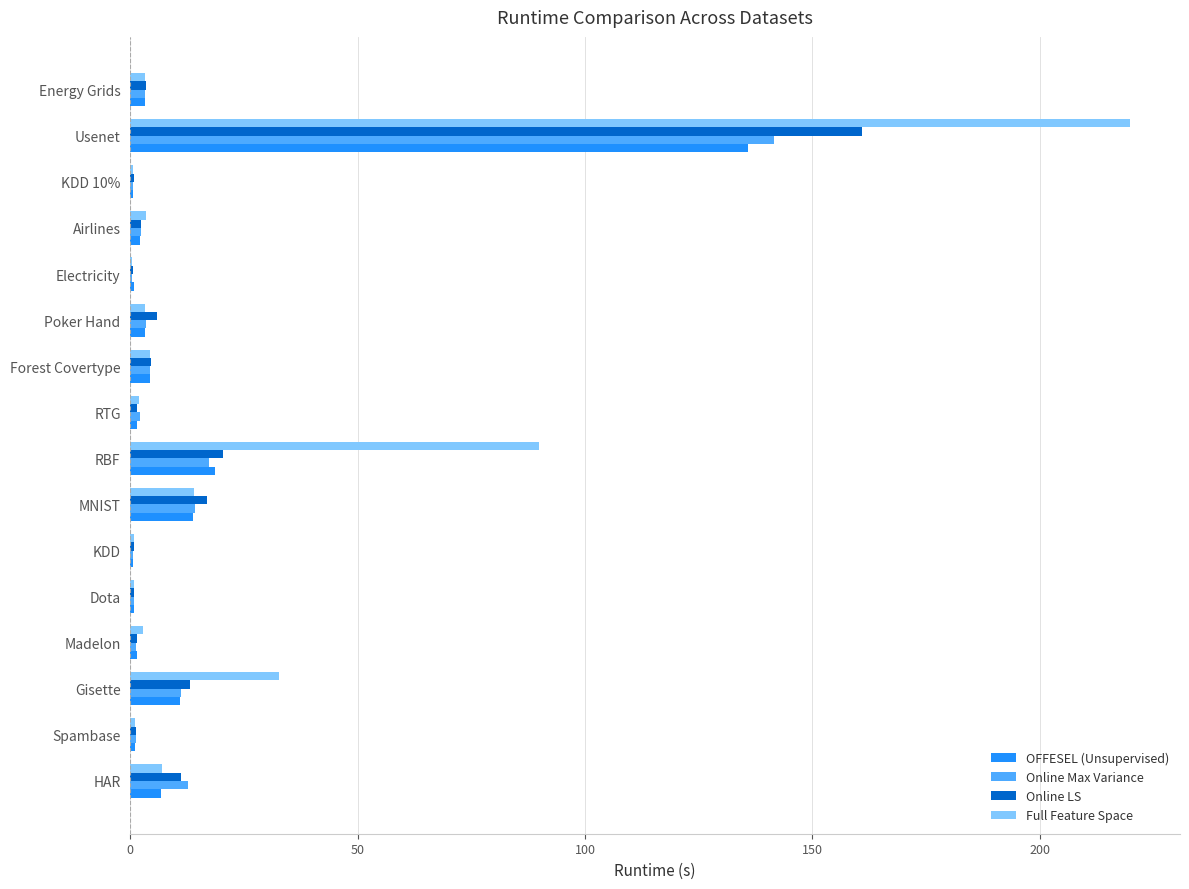

At which category is the sum across all series the highest?

Usenet